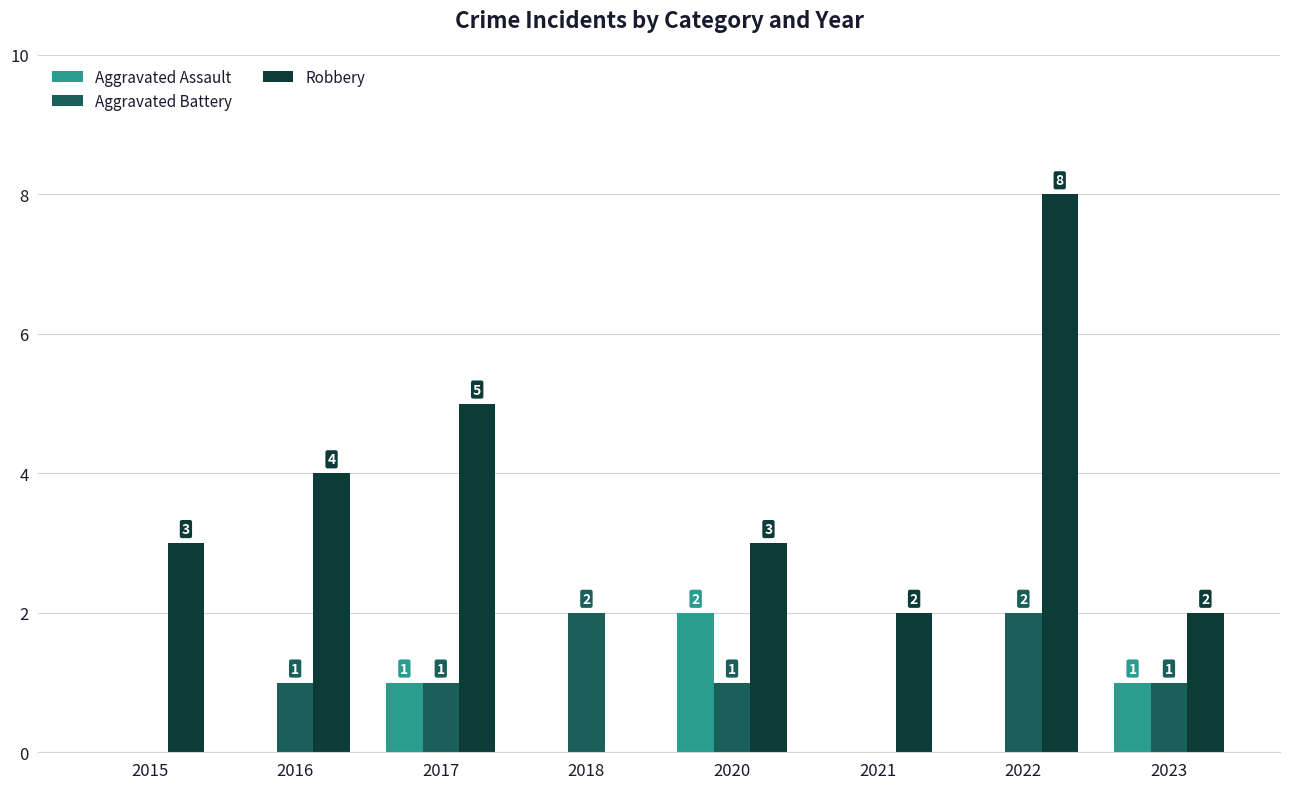

Reading left to right, transcribe all the data shown in this chart.

Aggravated Assault: 2015=0	2016=0	2017=1	2018=0	2020=2	2021=0	2022=0	2023=1
Aggravated Battery: 2015=0	2016=1	2017=1	2018=2	2020=1	2021=0	2022=2	2023=1
Robbery: 2015=3	2016=4	2017=5	2018=0	2020=3	2021=2	2022=8	2023=2